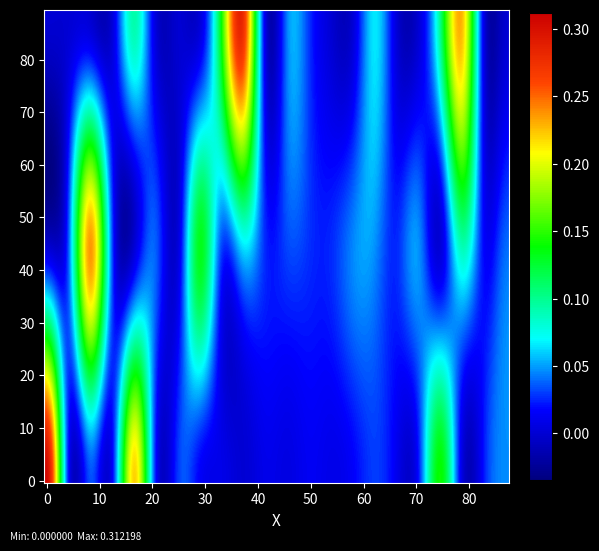

At how many categories does at least one series exceed 0?

22